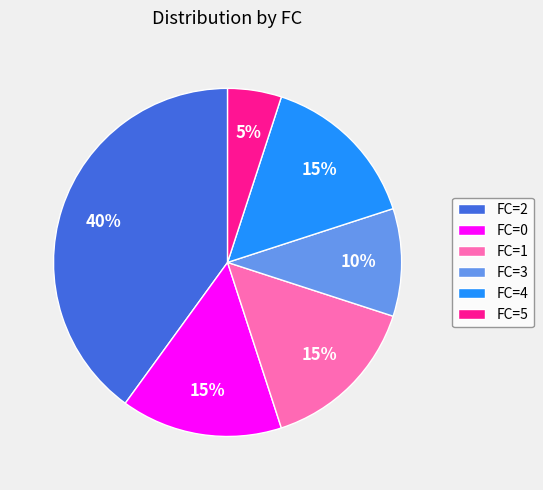

To the nearest percent, what portion does FC=5 represent?

5%